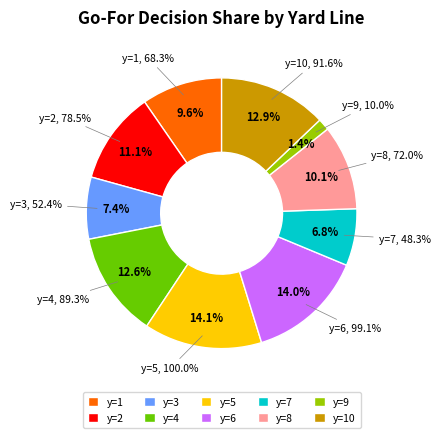

To the nearest percent, what is the difference between the largest and smallest slice percentages?

13%